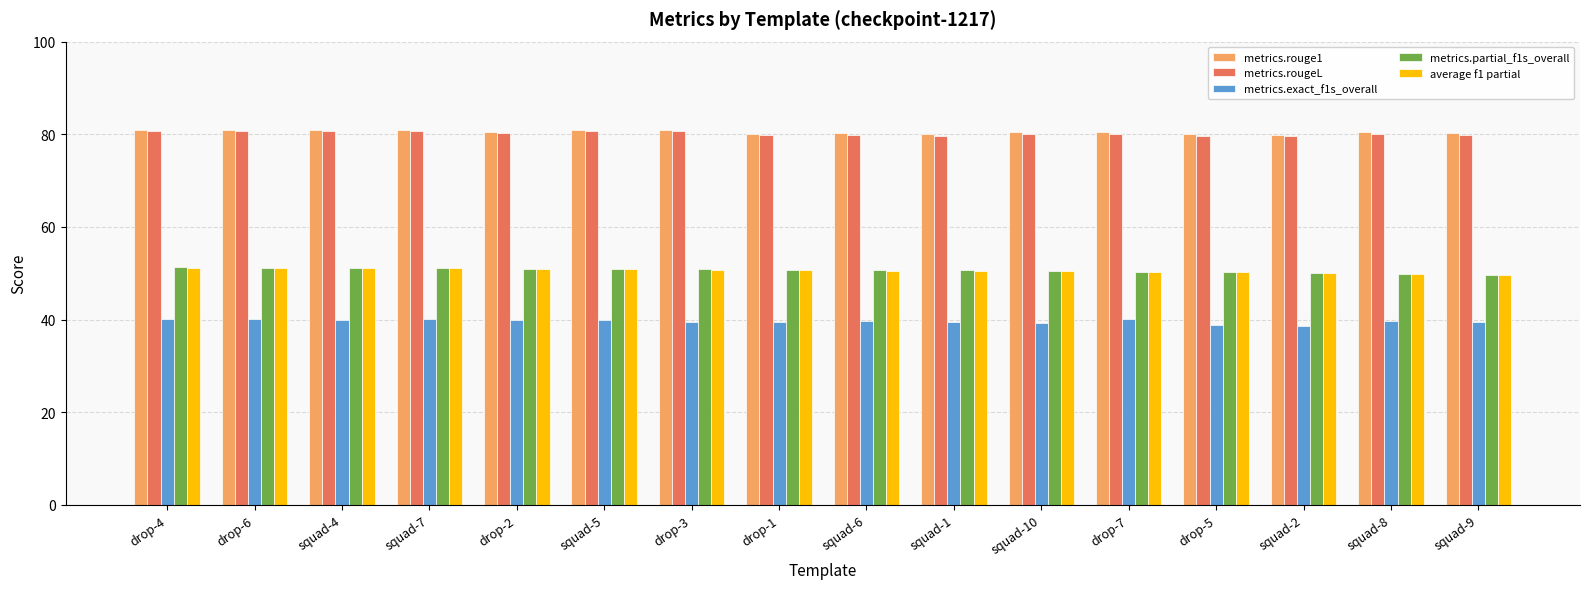

What is the difference between the highest and lowest values at squad-4?

41.0